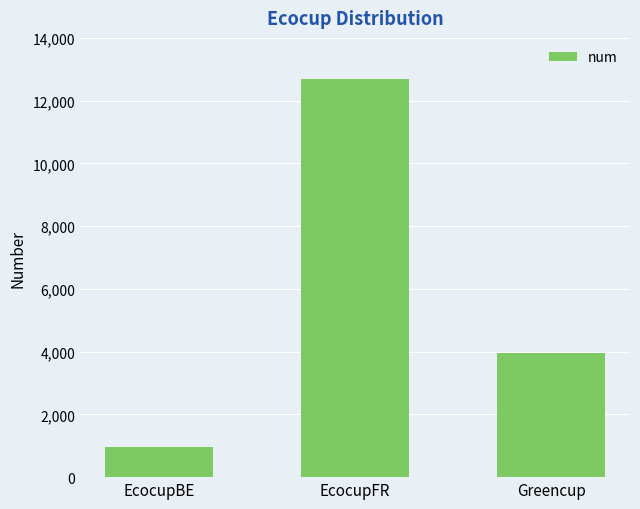

What is the sum of all values?

17612